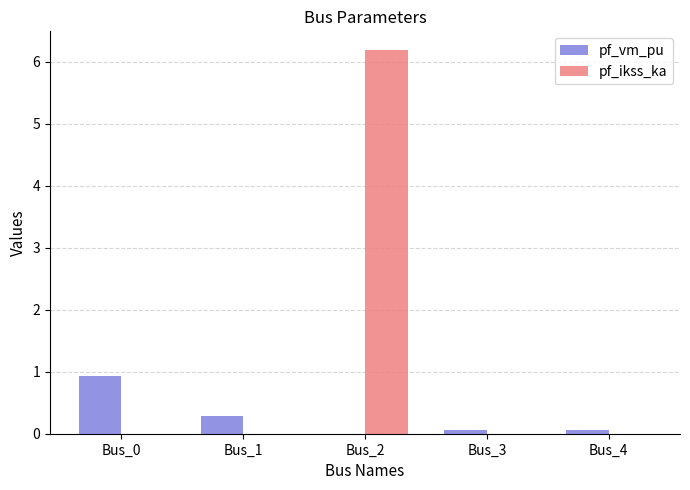

What is the sum of all pf_ikss_ka values?

6.2